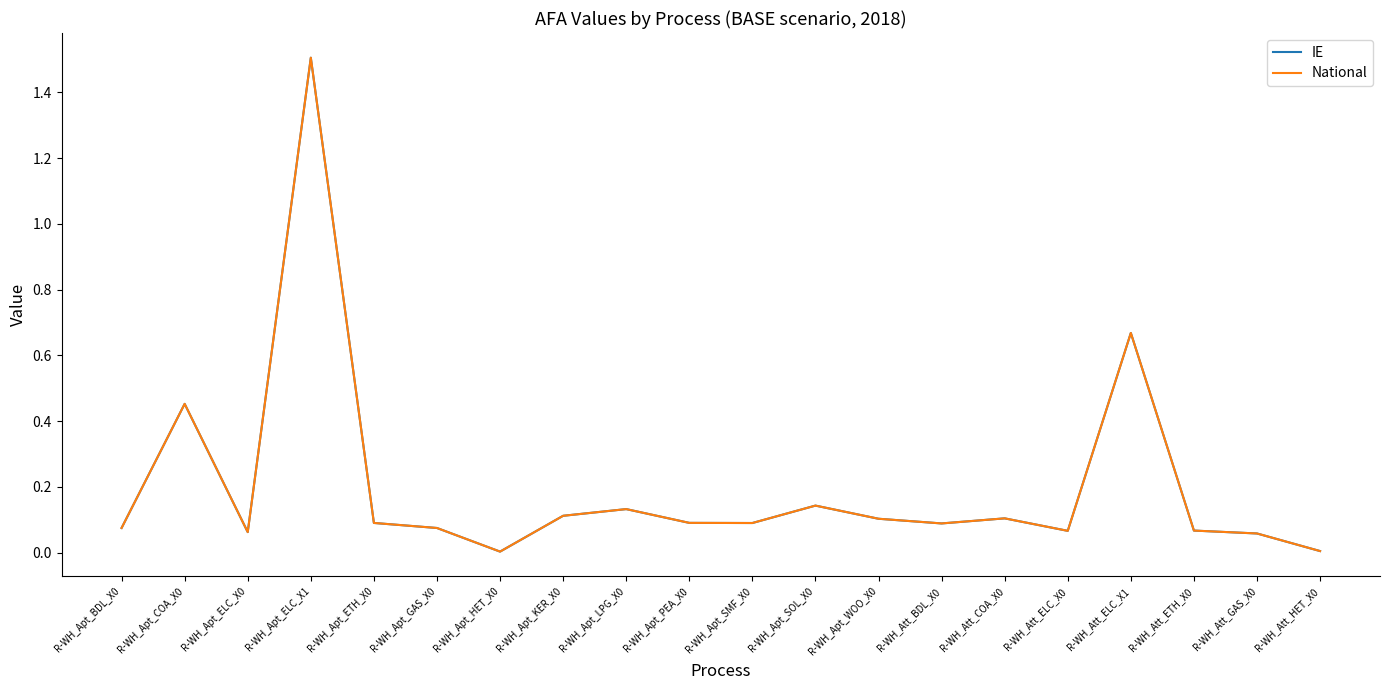

In National, how many points are higher than both neighbors (excluding endpoints)?

6